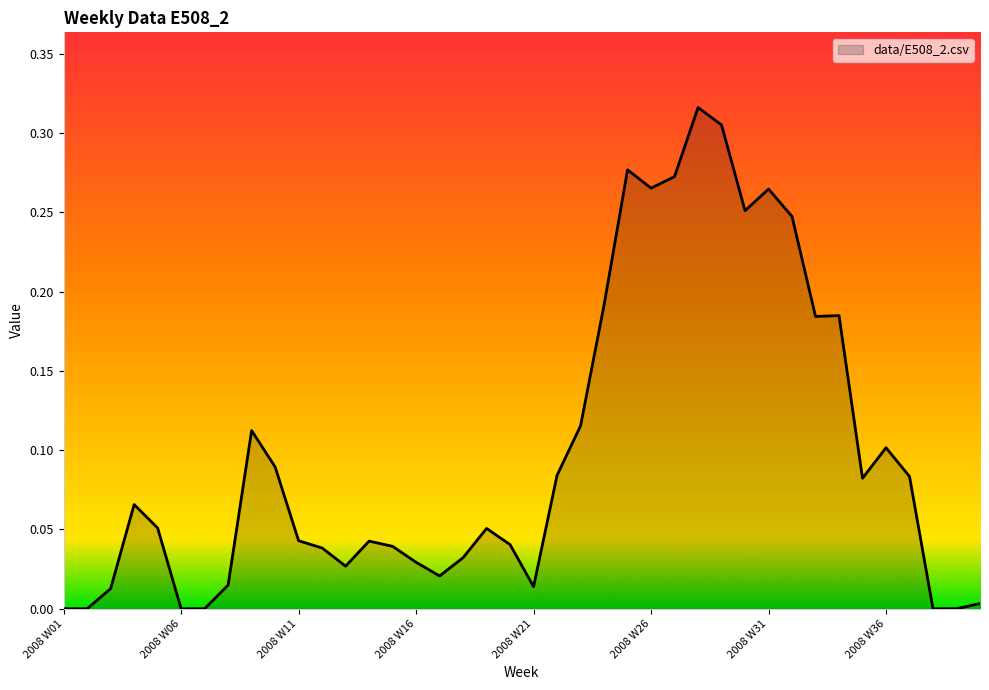

What is the sum of all values?

4.0